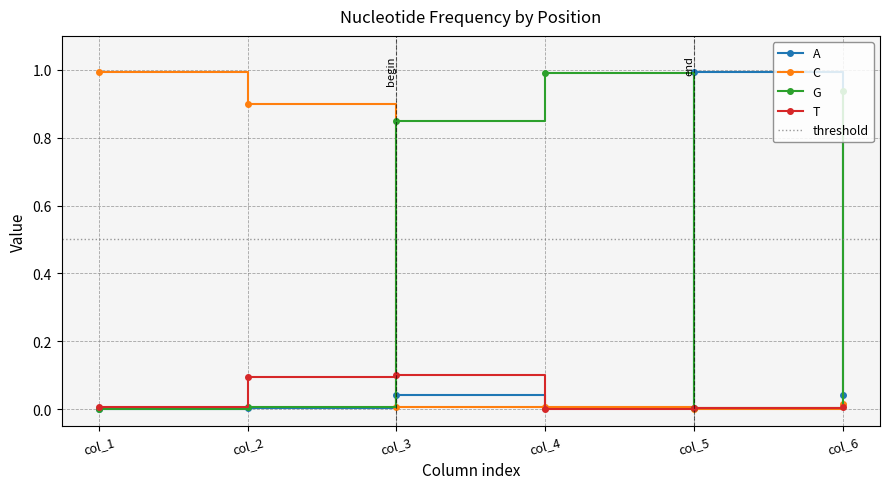

What are all the series names shown in the legend?

A, C, G, T